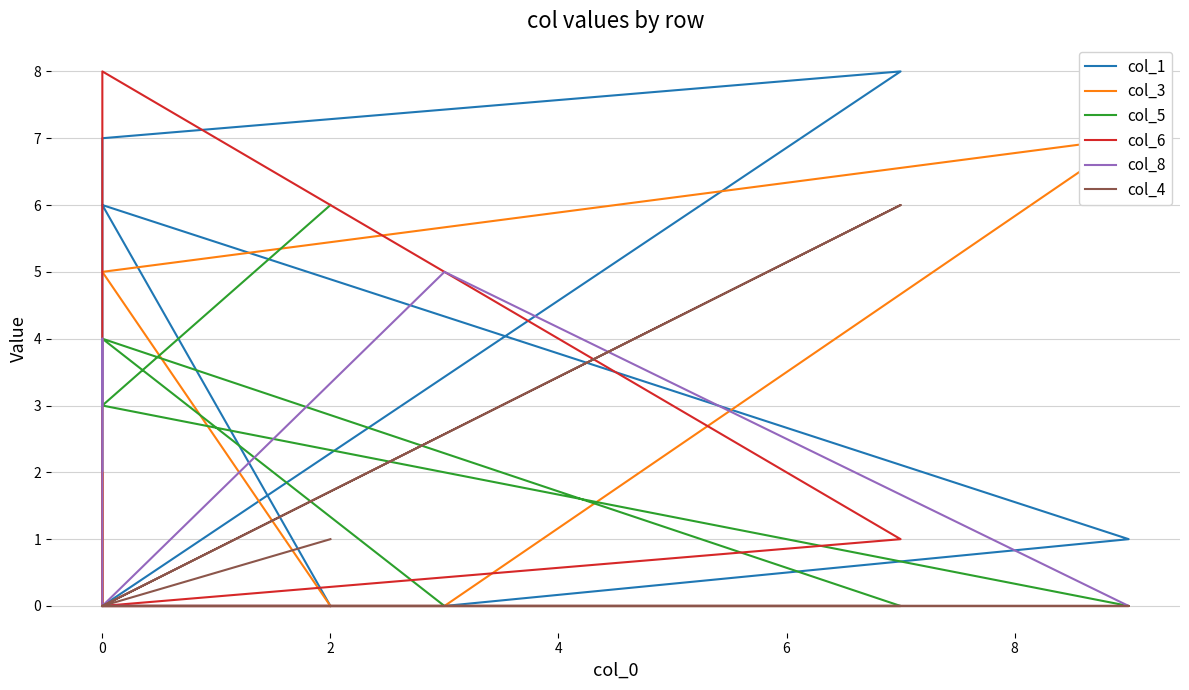

What are all the series names shown in the legend?

col_1, col_3, col_5, col_6, col_8, col_4